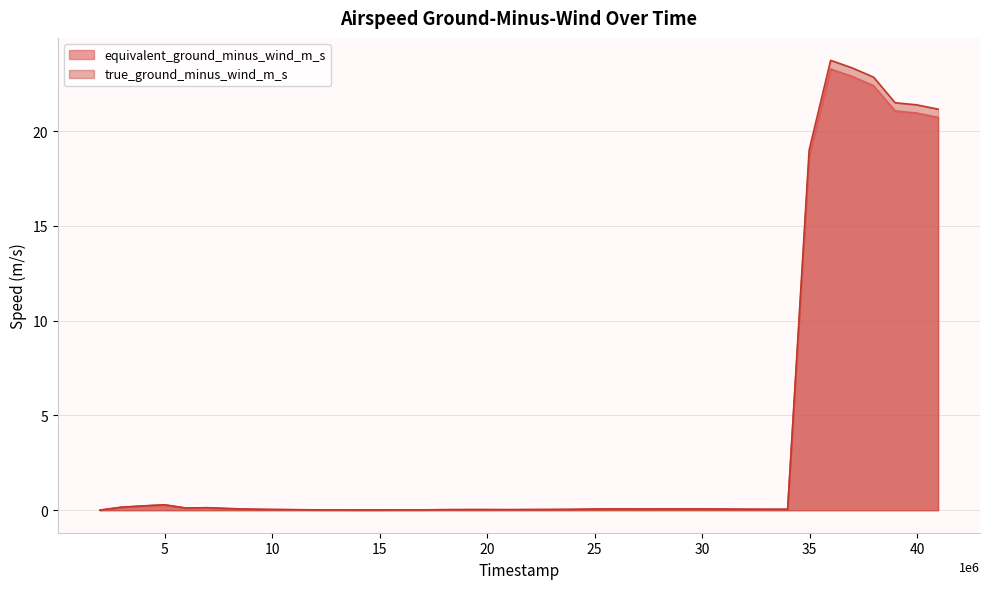

How many lines are shown in the chart?

2